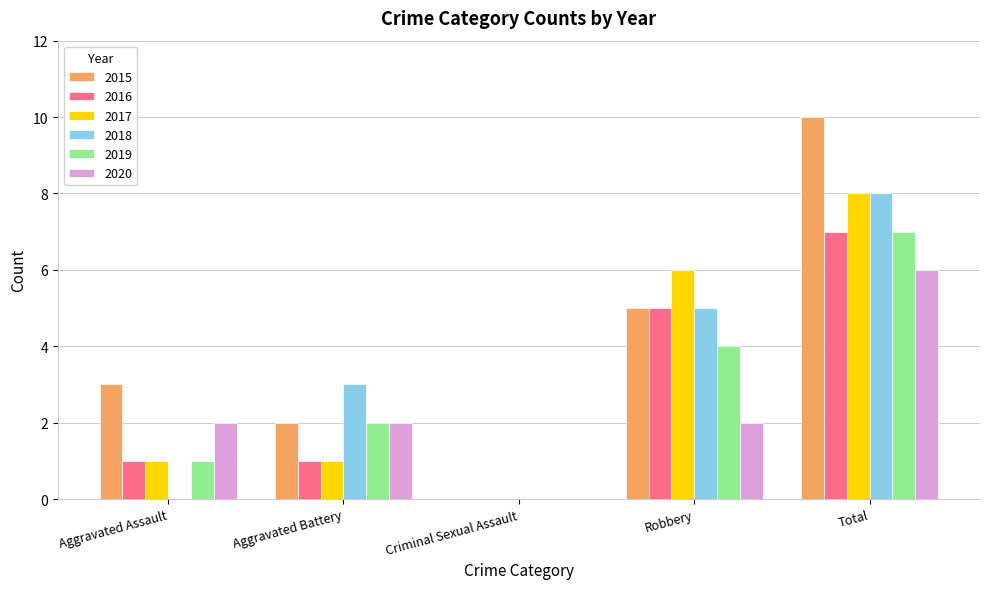

What are all the series names shown in the legend?

2015, 2016, 2017, 2018, 2019, 2020